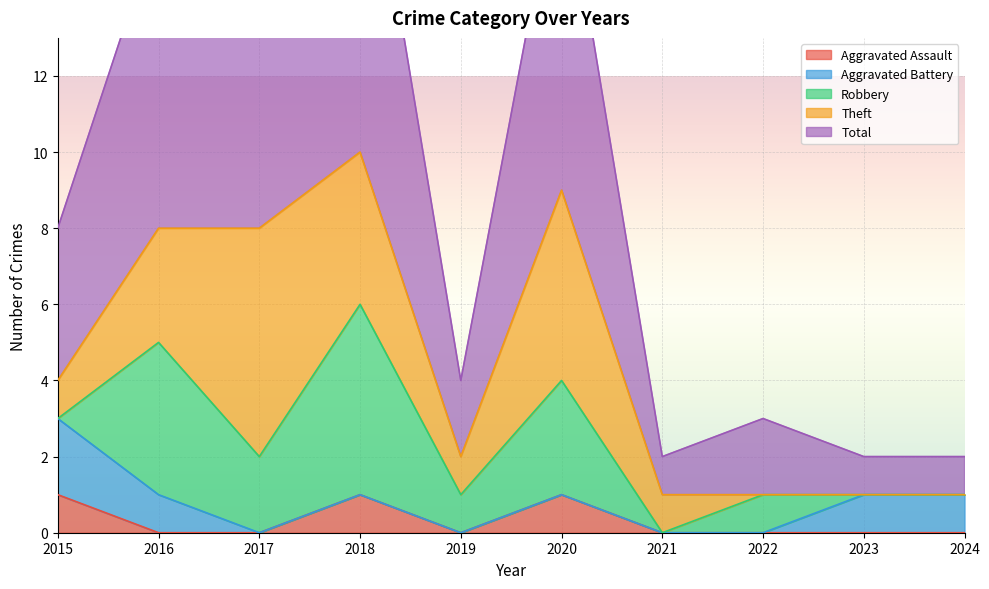

What is the difference between the maximum and minimum values in the Robbery series?

5